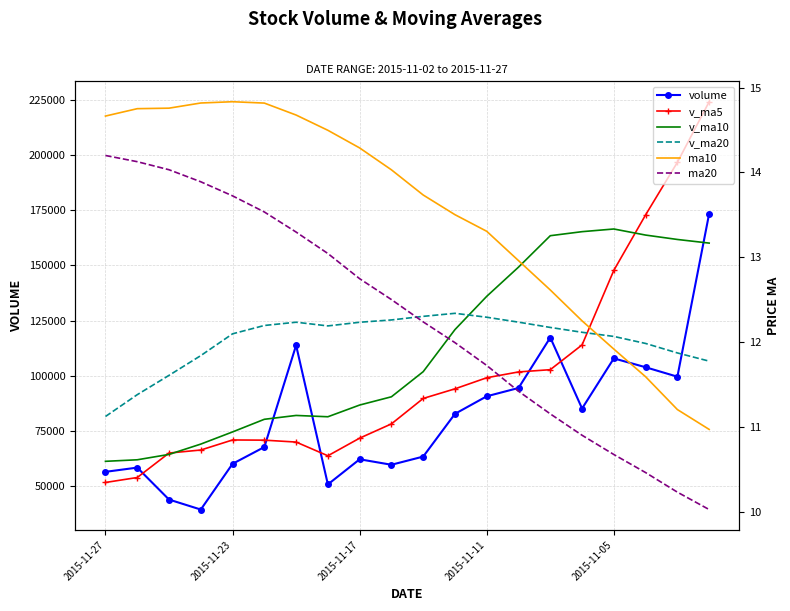

At which category is the sum across all series the highest?

19